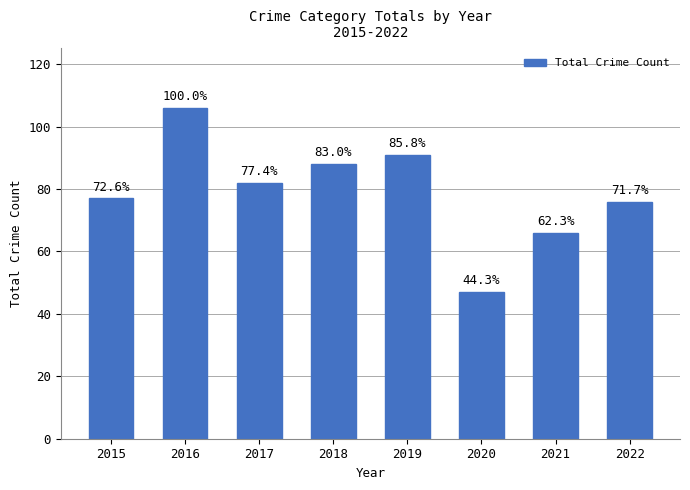

Reading right to left, extract all data points from this chart.

2022=76	2021=66	2020=47	2019=91	2018=88	2017=82	2016=106	2015=77